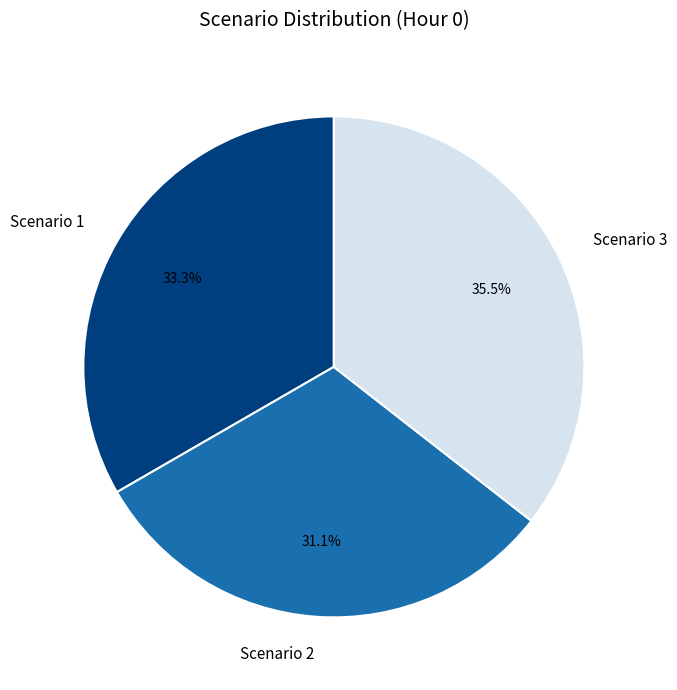

The Scenario 2 slice represents 38% of the pie. True or false?

False